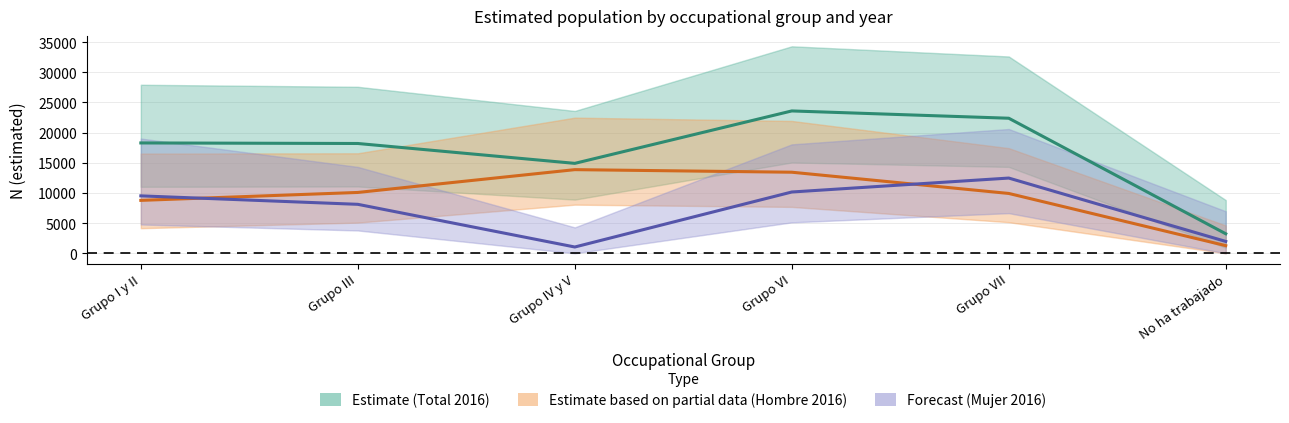

Between which two adjacent categories do Estimate based on partial data (Hombre 2016) and Forecast (Mujer 2016) first intersect?

Grupo I y II and Grupo III